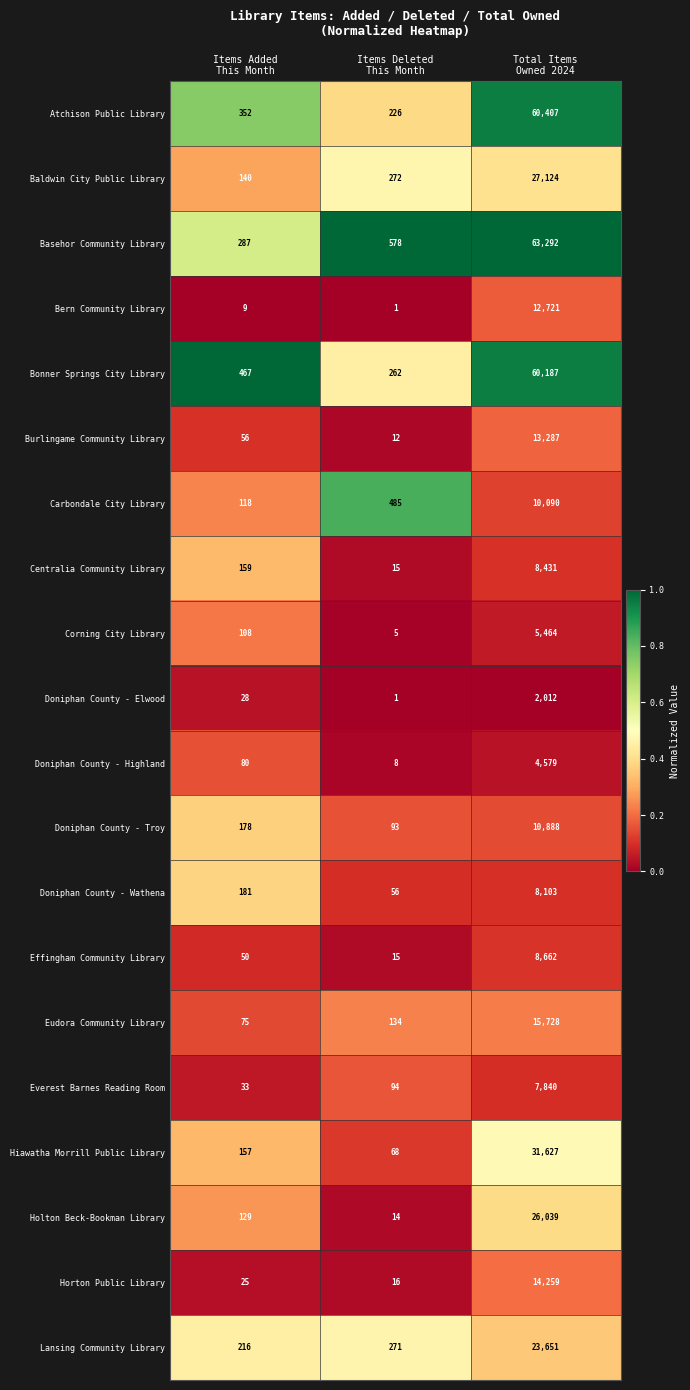

List the series in order of their peak value, lowest first.

Doniphan County - Elwood, Doniphan County - Highland, Corning City Library, Everest Barnes Reading Room, Doniphan County - Wathena, Centralia Community Library, Effingham Community Library, Carbondale City Library, Doniphan County - Troy, Bern Community Library, Burlingame Community Library, Horton Public Library, Eudora Community Library, Lansing Community Library, Holton Beck-Bookman Library, Baldwin City Public Library, Hiawatha Morrill Public Library, Bonner Springs City Library, Atchison Public Library, Basehor Community Library